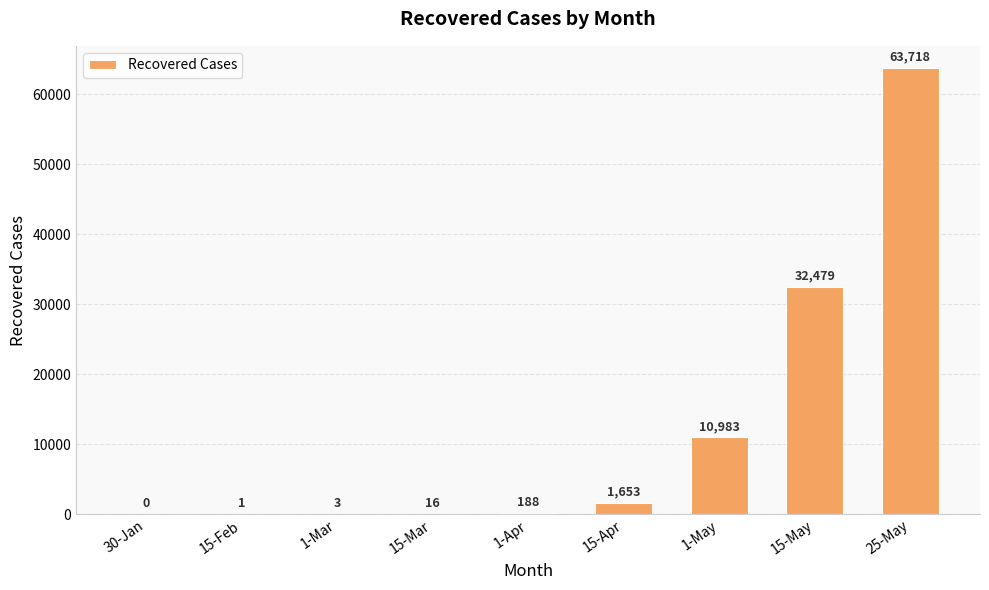

How many distinct data groups are displayed?

1